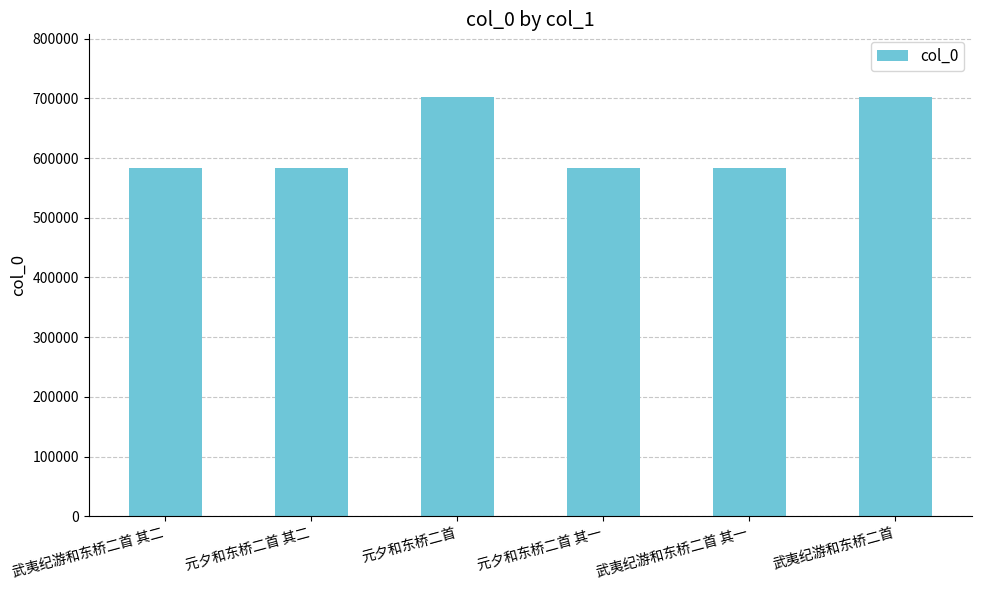

What is the difference between the second highest and minimum values?

117947